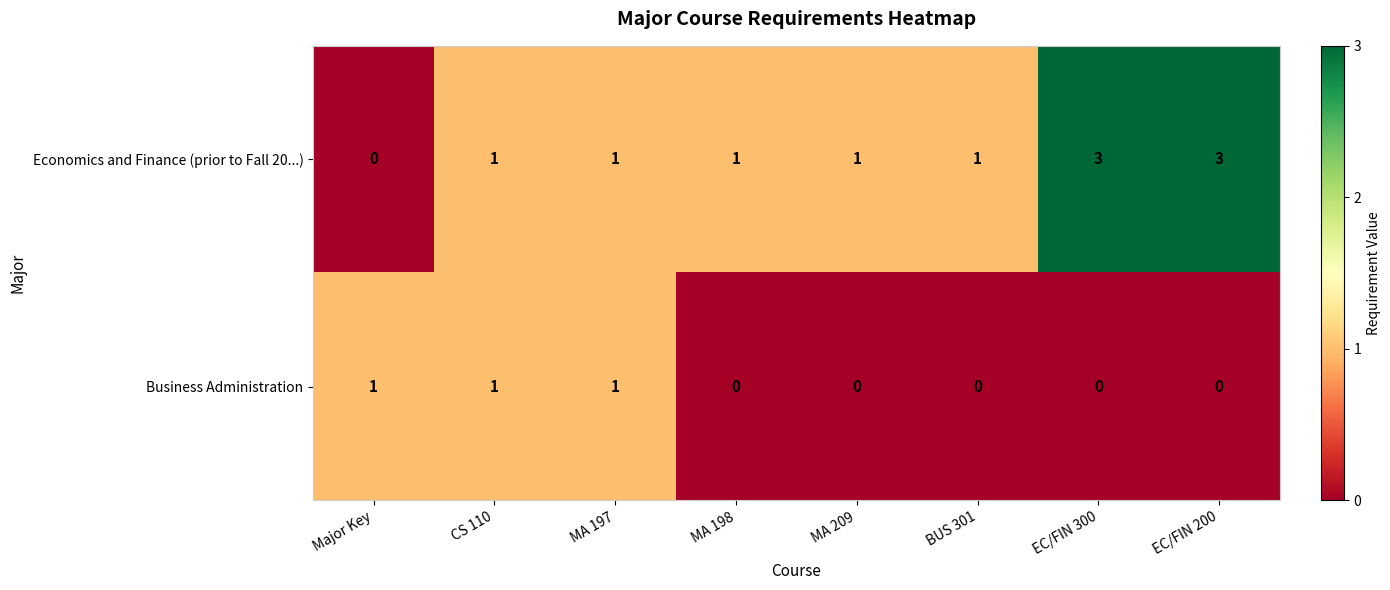

What is the maximum value for Economics and Finance (prior to Fall 20...)?

3